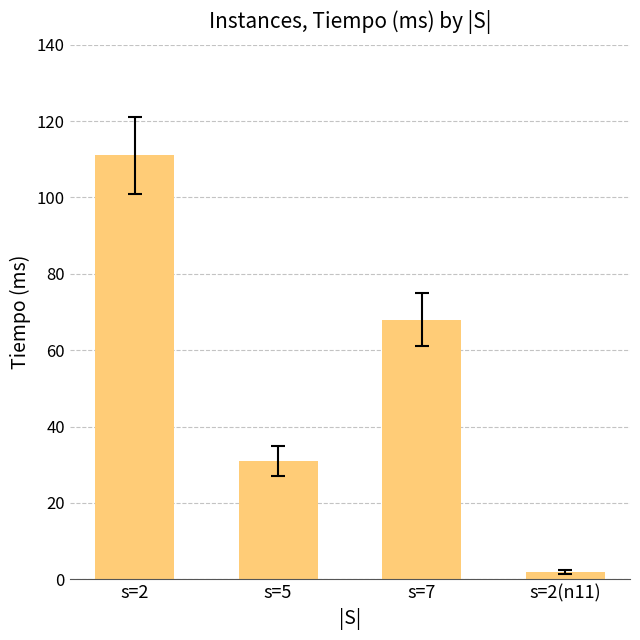

List the labels in order of value, smallest first.

s=2(n11), s=5, s=7, s=2